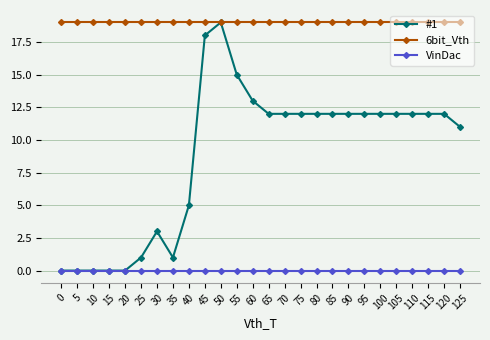

True or false: 6bit_Vth and VinDac cross at least once.

False